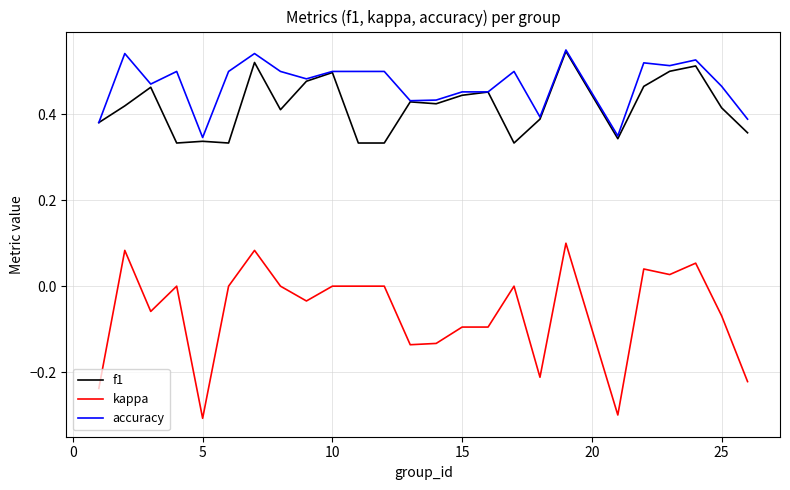

Which series has the largest total across all categories?

accuracy